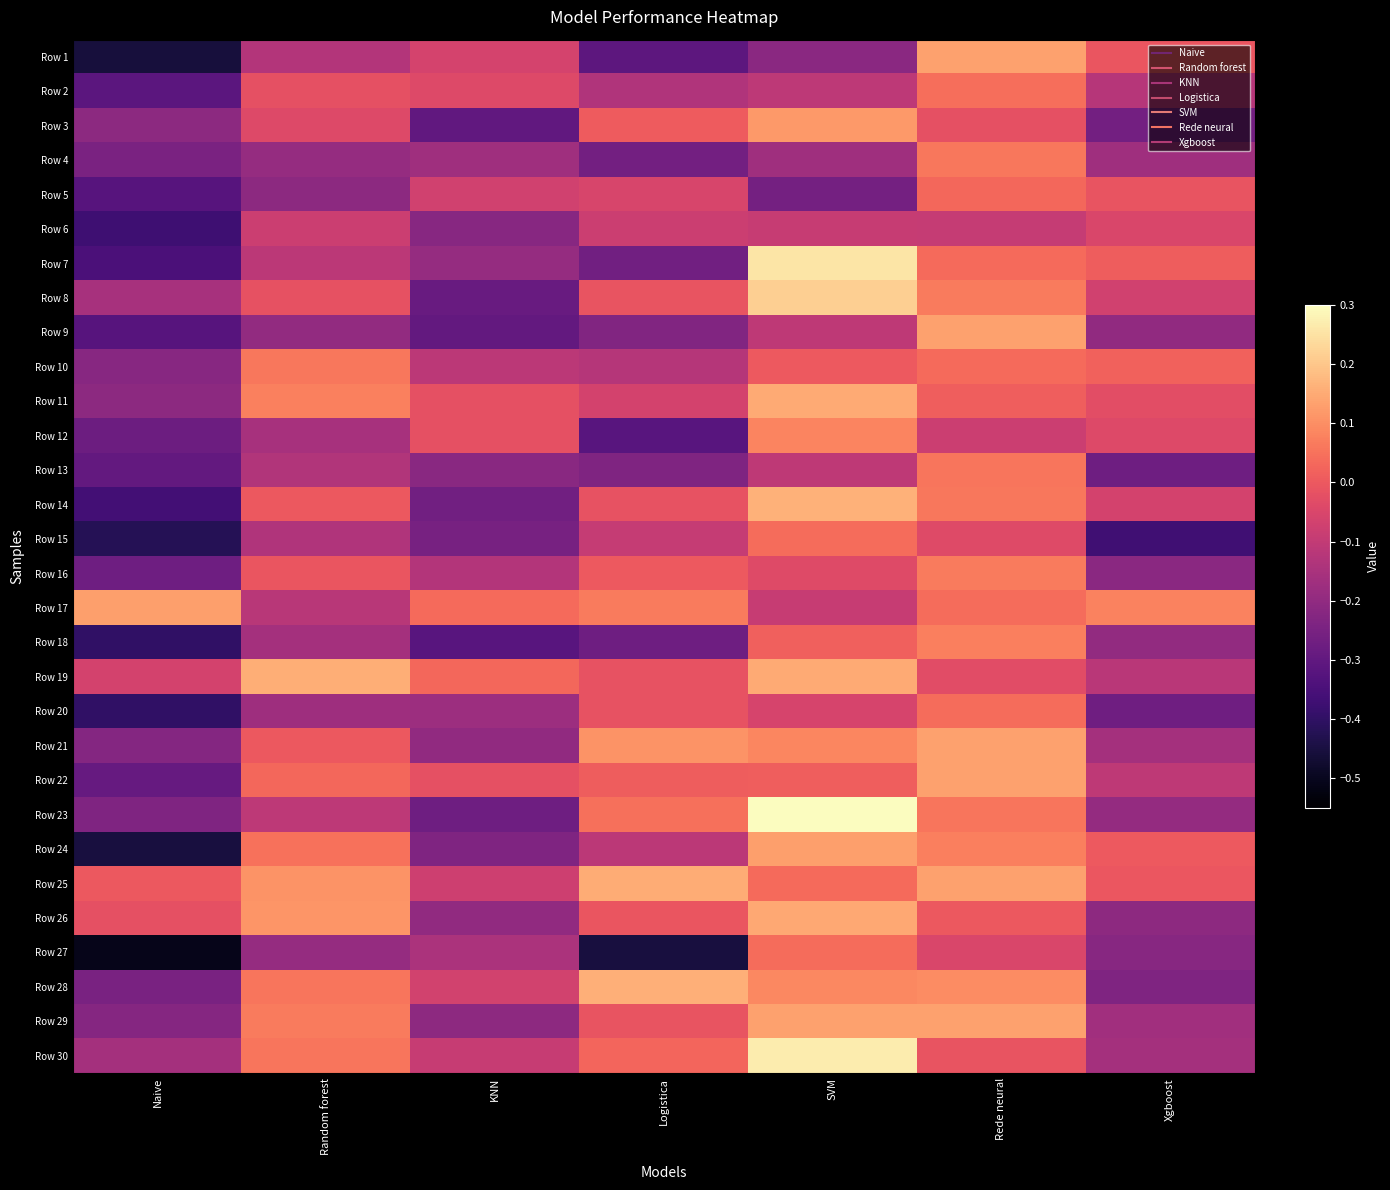

Reading left to right, list all the values displayed in this chart.

Row 1: Naive=-0.5	Random forest=-0.1	KNN=-0.1	Logistica=-0.3	SVM=-0.2	Rede neural=0.1	Xgboost=-0.0
Row 2: Naive=-0.3	Random forest=-0.0	KNN=-0.0	Logistica=-0.1	SVM=-0.1	Rede neural=0.0	Xgboost=-0.1
Row 3: Naive=-0.2	Random forest=-0.0	KNN=-0.3	Logistica=0.0	SVM=0.1	Rede neural=-0.0	Xgboost=-0.3
Row 4: Naive=-0.2	Random forest=-0.2	KNN=-0.2	Logistica=-0.3	SVM=-0.2	Rede neural=0.1	Xgboost=-0.2
Row 5: Naive=-0.3	Random forest=-0.2	KNN=-0.1	Logistica=-0.1	SVM=-0.3	Rede neural=0.0	Xgboost=-0.0
Row 6: Naive=-0.4	Random forest=-0.1	KNN=-0.2	Logistica=-0.1	SVM=-0.1	Rede neural=-0.1	Xgboost=-0.1
Row 7: Naive=-0.3	Random forest=-0.1	KNN=-0.2	Logistica=-0.3	SVM=0.3	Rede neural=0.0	Xgboost=0.0
Row 8: Naive=-0.2	Random forest=-0.0	KNN=-0.3	Logistica=-0.0	SVM=0.2	Rede neural=0.1	Xgboost=-0.1
Row 9: Naive=-0.3	Random forest=-0.2	KNN=-0.3	Logistica=-0.2	SVM=-0.1	Rede neural=0.1	Xgboost=-0.2
Row 10: Naive=-0.2	Random forest=0.1	KNN=-0.1	Logistica=-0.1	SVM=0.0	Rede neural=0.0	Xgboost=0.0
Row 11: Naive=-0.2	Random forest=0.1	KNN=-0.0	Logistica=-0.1	SVM=0.1	Rede neural=0.0	Xgboost=-0.0
Row 12: Naive=-0.3	Random forest=-0.2	KNN=-0.0	Logistica=-0.3	SVM=0.1	Rede neural=-0.1	Xgboost=-0.0
Row 13: Naive=-0.3	Random forest=-0.1	KNN=-0.2	Logistica=-0.2	SVM=-0.1	Rede neural=0.1	Xgboost=-0.3
Row 14: Naive=-0.4	Random forest=0.0	KNN=-0.3	Logistica=-0.0	SVM=0.2	Rede neural=0.1	Xgboost=-0.1
Row 15: Naive=-0.4	Random forest=-0.1	KNN=-0.3	Logistica=-0.1	SVM=0.0	Rede neural=-0.0	Xgboost=-0.4
Row 16: Naive=-0.3	Random forest=-0.0	KNN=-0.1	Logistica=0.0	SVM=-0.0	Rede neural=0.1	Xgboost=-0.2
Row 17: Naive=0.1	Random forest=-0.1	KNN=0.0	Logistica=0.1	SVM=-0.1	Rede neural=0.0	Xgboost=0.1
Row 18: Naive=-0.4	Random forest=-0.2	KNN=-0.3	Logistica=-0.3	SVM=0.0	Rede neural=0.1	Xgboost=-0.2
Row 19: Naive=-0.1	Random forest=0.2	KNN=0.0	Logistica=-0.0	SVM=0.1	Rede neural=-0.0	Xgboost=-0.1
Row 20: Naive=-0.4	Random forest=-0.2	KNN=-0.2	Logistica=-0.0	SVM=-0.1	Rede neural=0.0	Xgboost=-0.3
Row 21: Naive=-0.2	Random forest=0.0	KNN=-0.2	Logistica=0.1	SVM=0.1	Rede neural=0.1	Xgboost=-0.2
Row 22: Naive=-0.3	Random forest=0.0	KNN=-0.0	Logistica=0.0	SVM=0.0	Rede neural=0.1	Xgboost=-0.1
Row 23: Naive=-0.2	Random forest=-0.1	KNN=-0.3	Logistica=0.0	SVM=0.3	Rede neural=0.1	Xgboost=-0.2
Row 24: Naive=-0.5	Random forest=0.0	KNN=-0.2	Logistica=-0.1	SVM=0.1	Rede neural=0.1	Xgboost=0.0
Row 25: Naive=-0.0	Random forest=0.1	KNN=-0.1	Logistica=0.2	SVM=0.0	Rede neural=0.1	Xgboost=-0.0
Row 26: Naive=-0.0	Random forest=0.1	KNN=-0.2	Logistica=-0.0	SVM=0.1	Rede neural=0.0	Xgboost=-0.2
Row 27: Naive=-0.5	Random forest=-0.2	KNN=-0.1	Logistica=-0.5	SVM=0.0	Rede neural=-0.0	Xgboost=-0.2
Row 28: Naive=-0.3	Random forest=0.1	KNN=-0.1	Logistica=0.2	SVM=0.1	Rede neural=0.1	Xgboost=-0.2
Row 29: Naive=-0.2	Random forest=0.1	KNN=-0.2	Logistica=-0.0	SVM=0.1	Rede neural=0.1	Xgboost=-0.2
Row 30: Naive=-0.2	Random forest=0.1	KNN=-0.1	Logistica=0.0	SVM=0.3	Rede neural=-0.0	Xgboost=-0.2